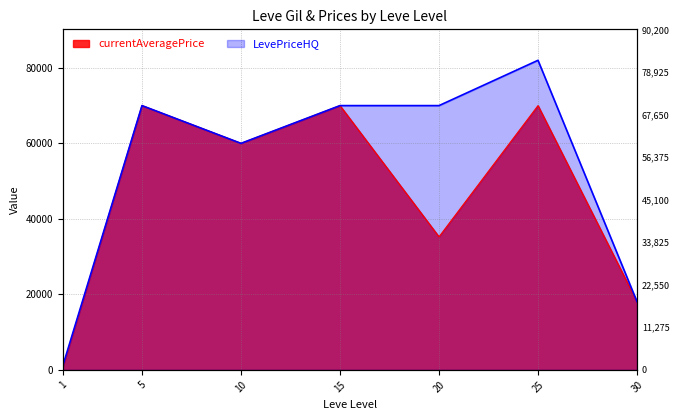

At which category does LevePriceHQ reach its first local peak?

5